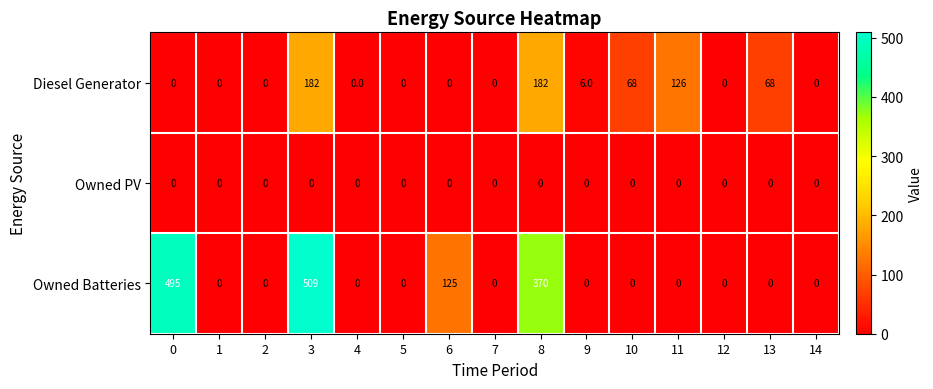

At how many categories does at least one series exceed 184?

3